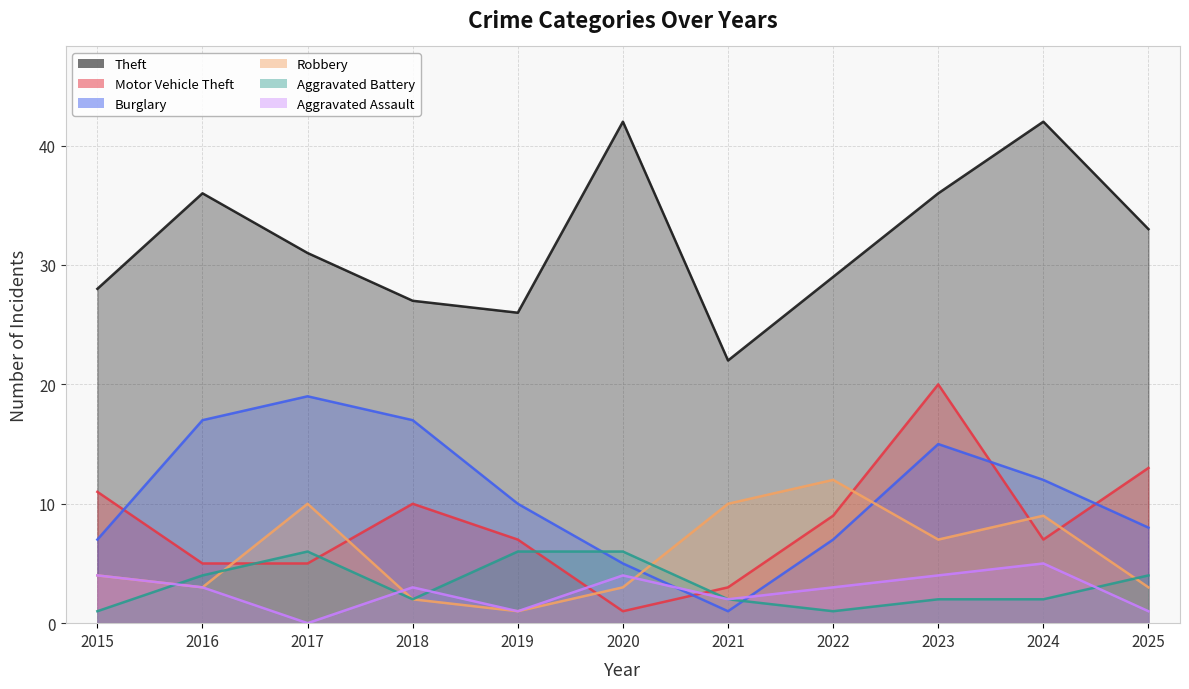

Reading left to right, list all the values displayed in this chart.

Theft: 28	36	31	27	26	42	22	29	36	42	33
Motor Vehicle Theft: 11	5	5	10	7	1	3	9	20	7	13
Burglary: 7	17	19	17	10	5	1	7	15	12	8
Robbery: 4	3	10	2	1	3	10	12	7	9	3
Aggravated Battery: 1	4	6	2	6	6	2	1	2	2	4
Aggravated Assault: 4	3	0	3	1	4	2	3	4	5	1